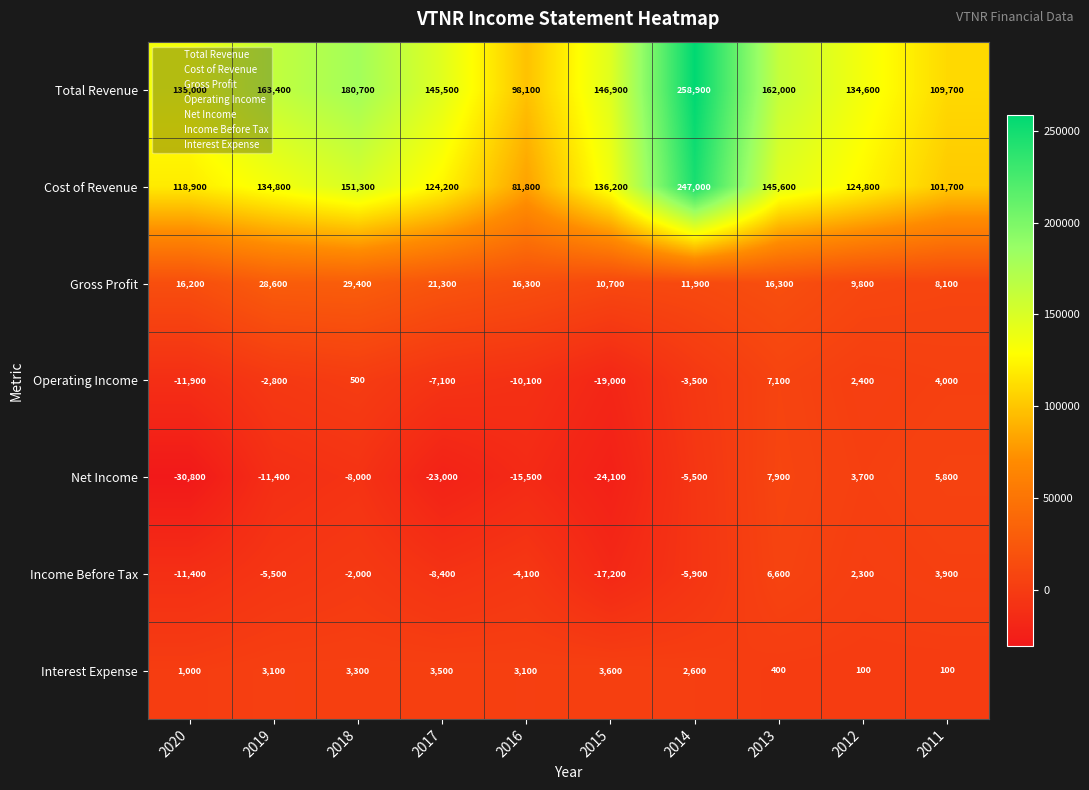

What is the difference between the Interest Expense values at 2013 and 2016?

2700